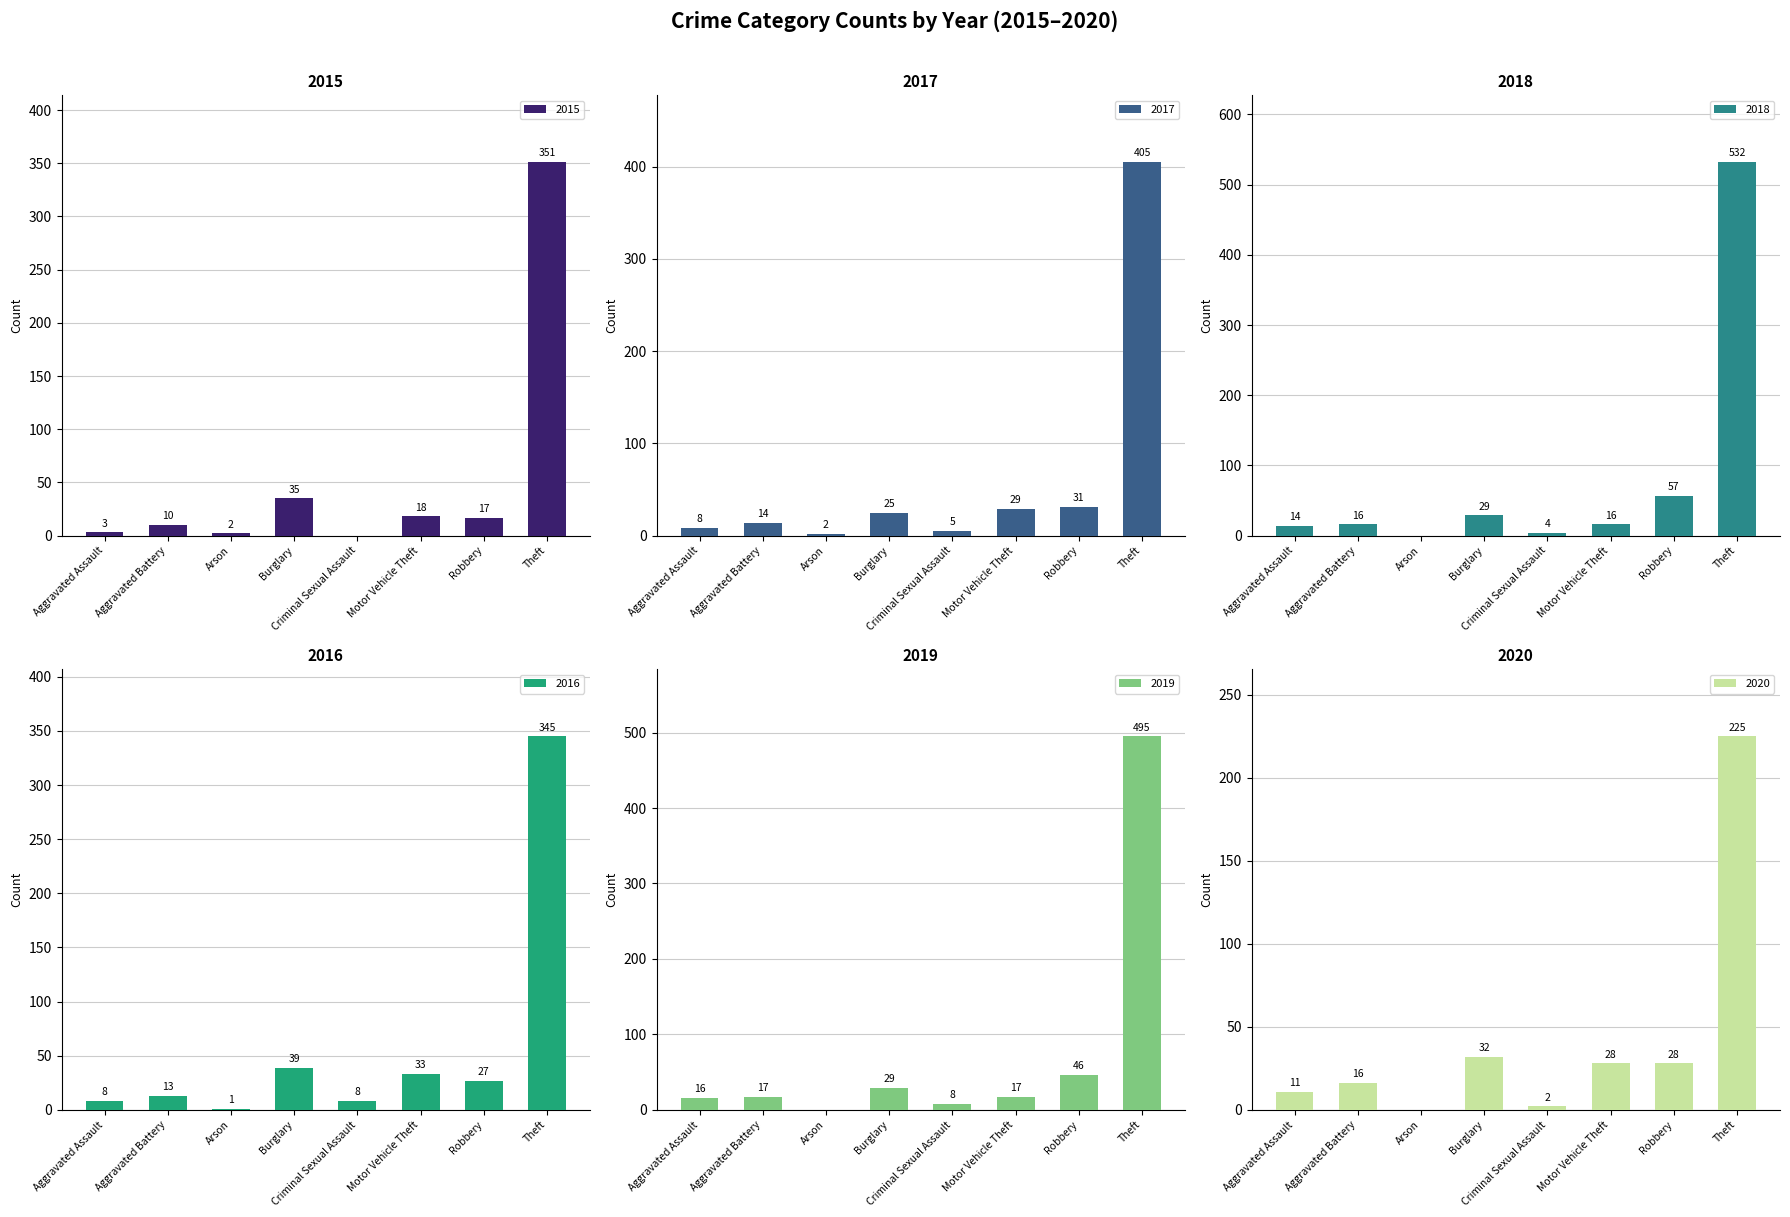

Reading left to right, extract all data points from this chart.

2015: Aggravated Assault=3	Aggravated Battery=10	Arson=2	Burglary=35	Criminal Sexual Assault=0	Motor Vehicle Theft=18	Robbery=17	Theft=351
2017: Aggravated Assault=8	Aggravated Battery=14	Arson=2	Burglary=25	Criminal Sexual Assault=5	Motor Vehicle Theft=29	Robbery=31	Theft=405
2018: Aggravated Assault=14	Aggravated Battery=16	Arson=0	Burglary=29	Criminal Sexual Assault=4	Motor Vehicle Theft=16	Robbery=57	Theft=532
2016: Aggravated Assault=8	Aggravated Battery=13	Arson=1	Burglary=39	Criminal Sexual Assault=8	Motor Vehicle Theft=33	Robbery=27	Theft=345
2019: Aggravated Assault=16	Aggravated Battery=17	Arson=0	Burglary=29	Criminal Sexual Assault=8	Motor Vehicle Theft=17	Robbery=46	Theft=495
2020: Aggravated Assault=11	Aggravated Battery=16	Arson=0	Burglary=32	Criminal Sexual Assault=2	Motor Vehicle Theft=28	Robbery=28	Theft=225